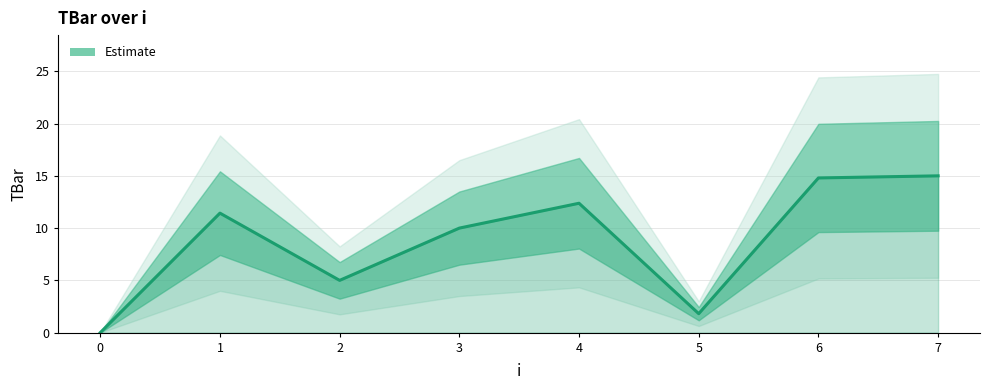

What is the value of the 8th point from the left?

15.0